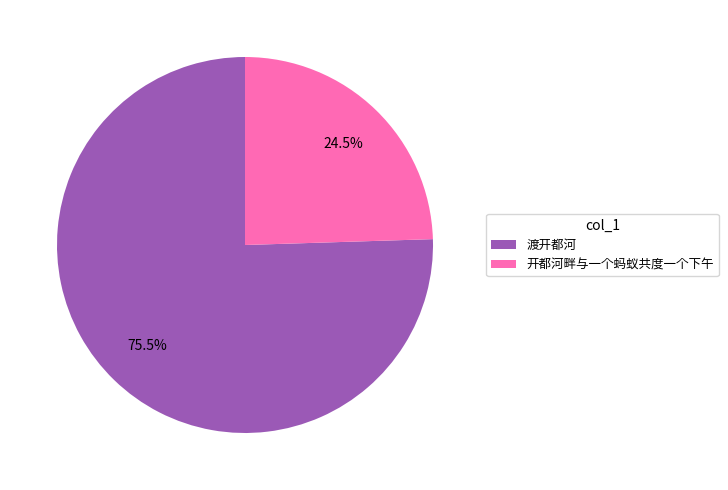

How many slices are in this pie chart?

2